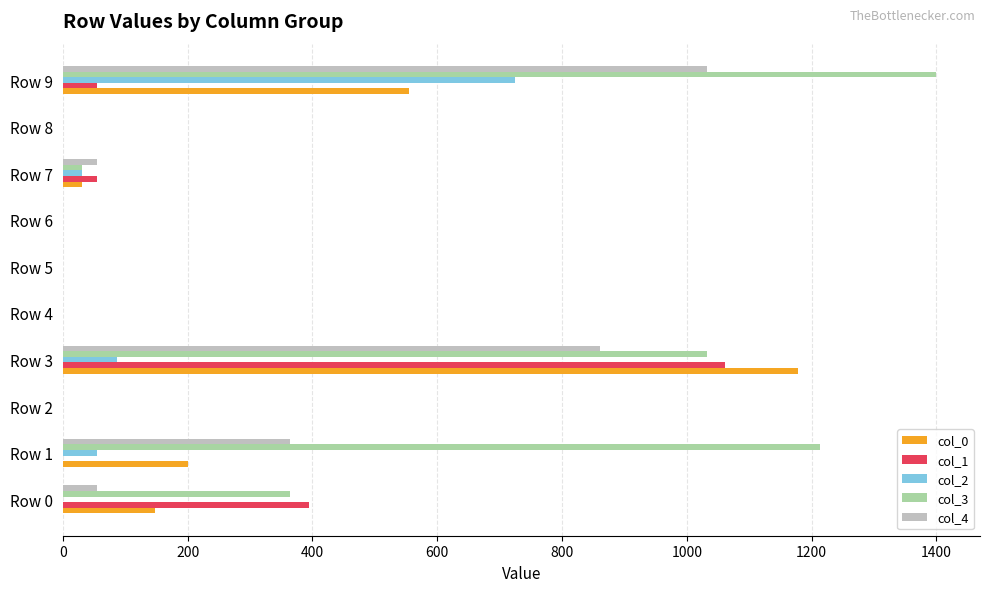

Between Row 0 and Row 3, which series saw the biggest shift?

col_0